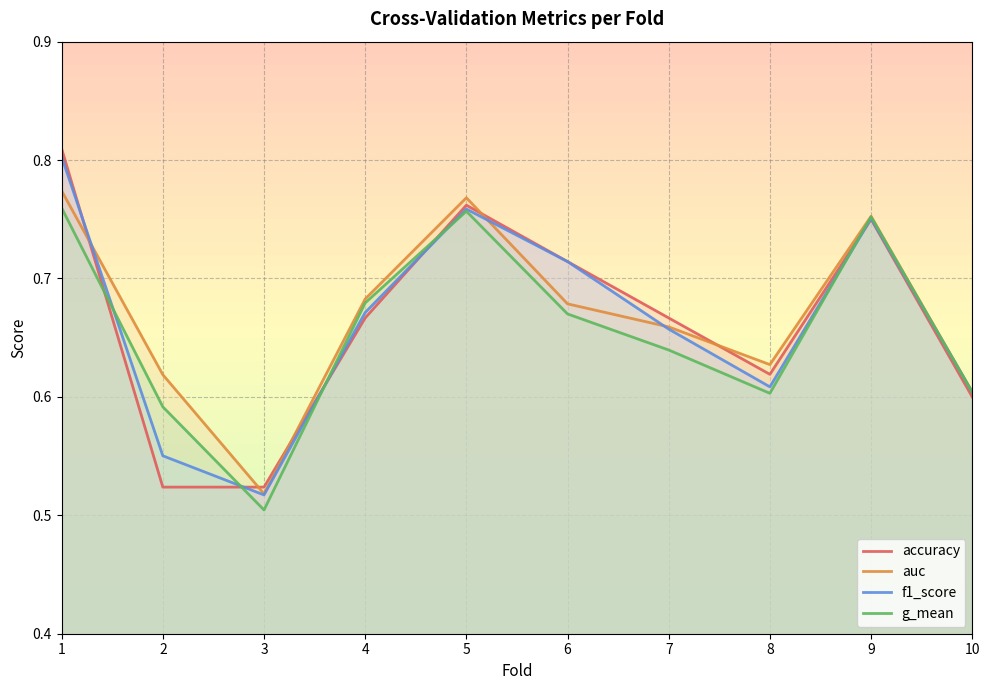

Reading left to right, extract all data points from this chart.

accuracy: 0.8	0.5	0.5	0.7	0.8	0.7	0.7	0.6	0.8	0.6
auc: 0.8	0.6	0.5	0.7	0.8	0.7	0.7	0.6	0.8	0.6
f1_score: 0.8	0.6	0.5	0.7	0.8	0.7	0.7	0.6	0.8	0.6
g_mean: 0.8	0.6	0.5	0.7	0.8	0.7	0.6	0.6	0.8	0.6